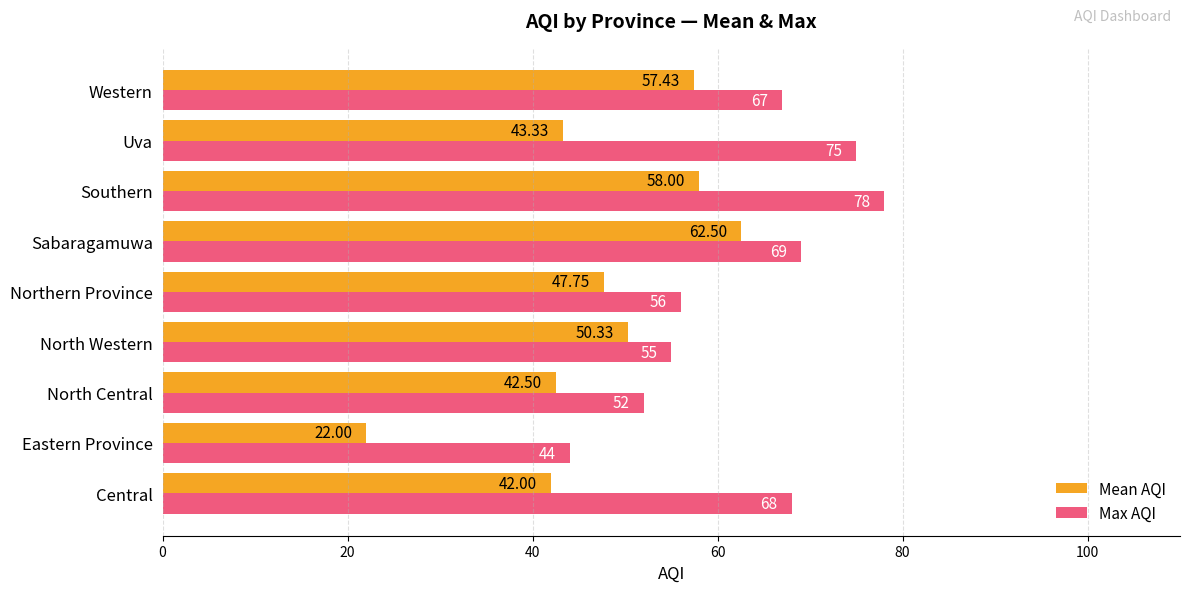

Which series has the largest total across all categories?

Max AQI